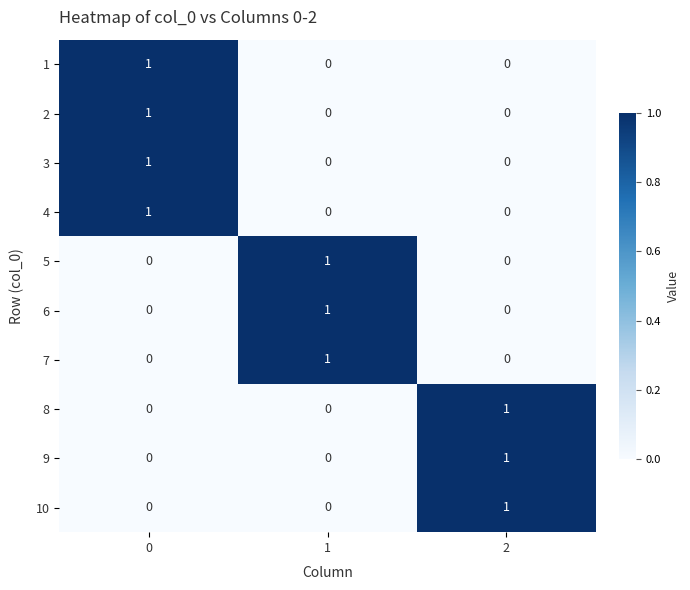

At how many categories does at least one series exceed 0?

3